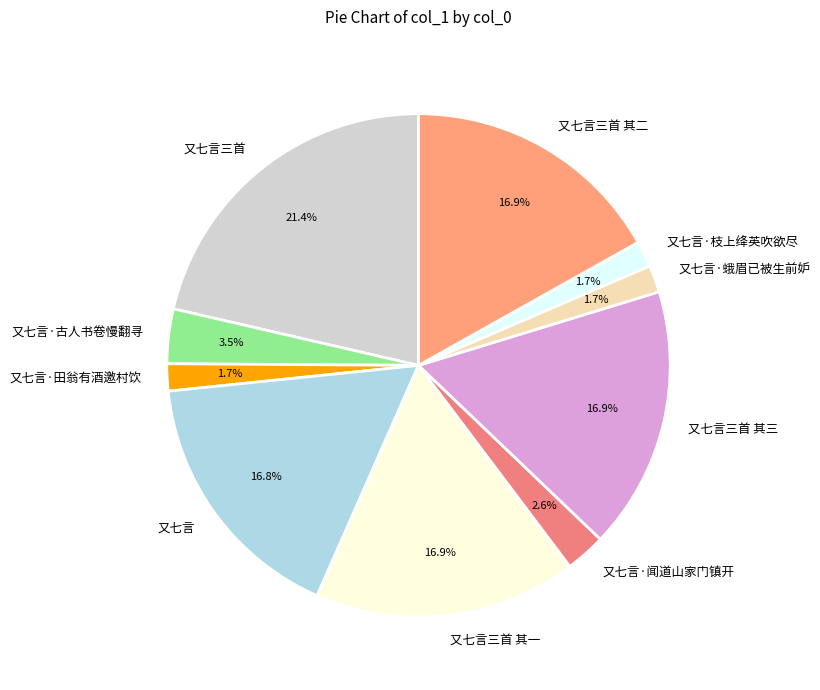

Which category has the biggest portion of the pie?

又七言三首